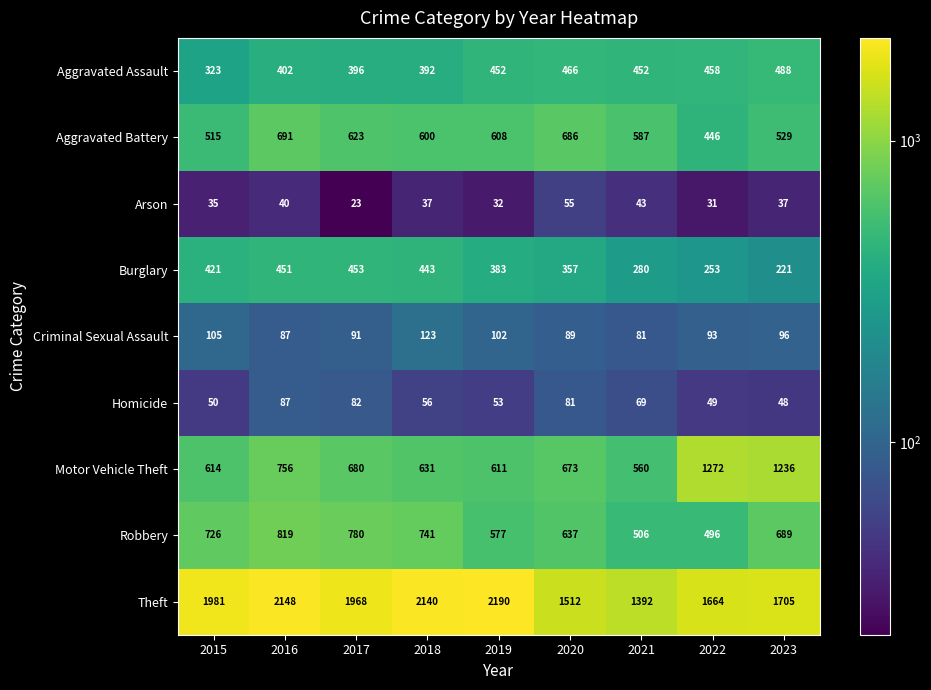

Rank the categories by Homicide value from lowest to highest.

2023, 2022, 2015, 2019, 2018, 2021, 2020, 2017, 2016